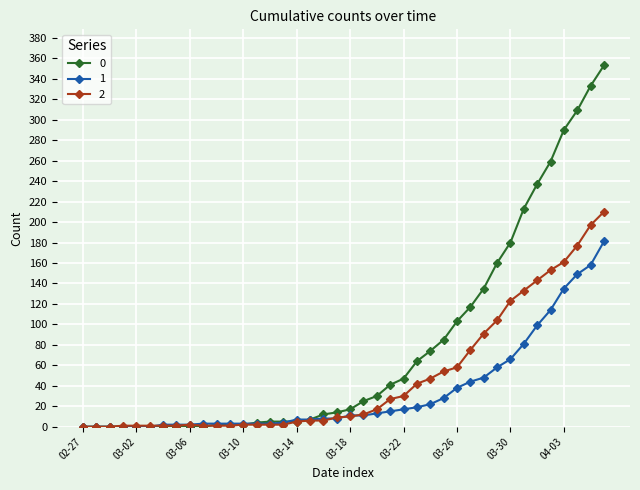

What is the maximum value shown in the chart?

353